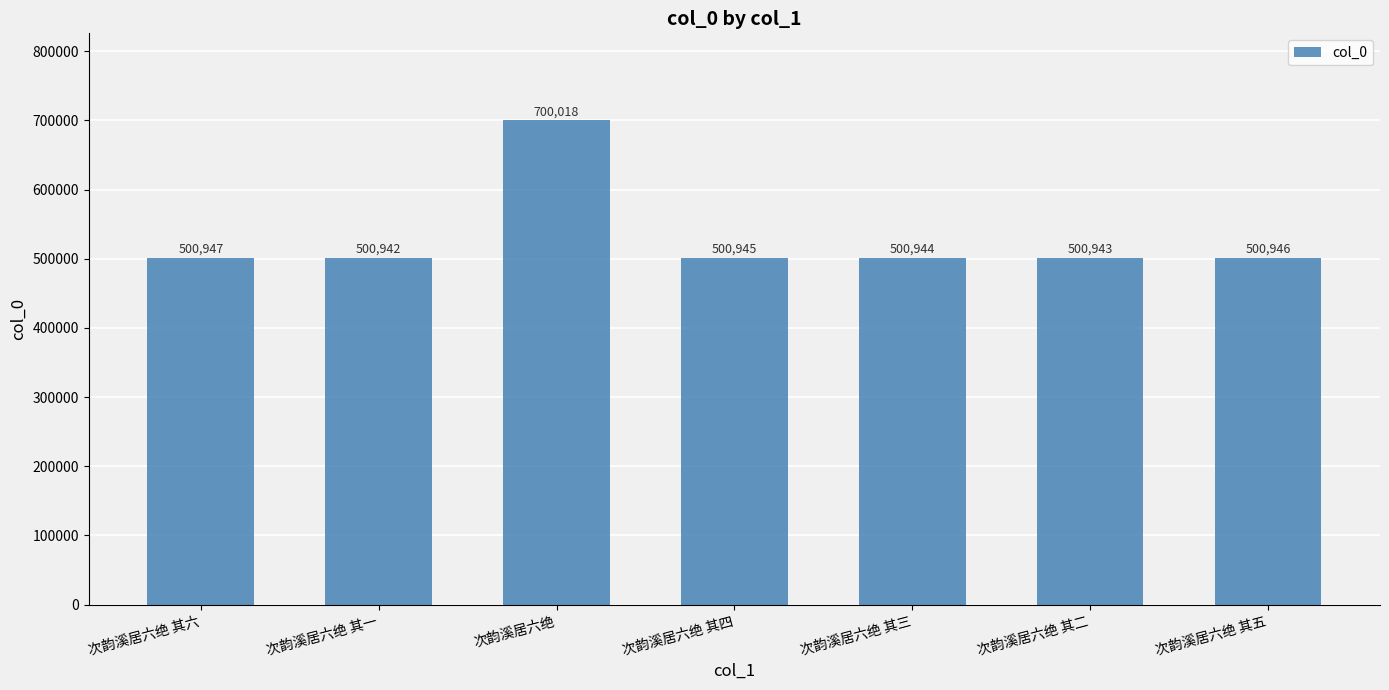

List the labels in order of value, largest first.

次韵溪居六绝, 次韵溪居六绝 其六, 次韵溪居六绝 其五, 次韵溪居六绝 其四, 次韵溪居六绝 其三, 次韵溪居六绝 其二, 次韵溪居六绝 其一